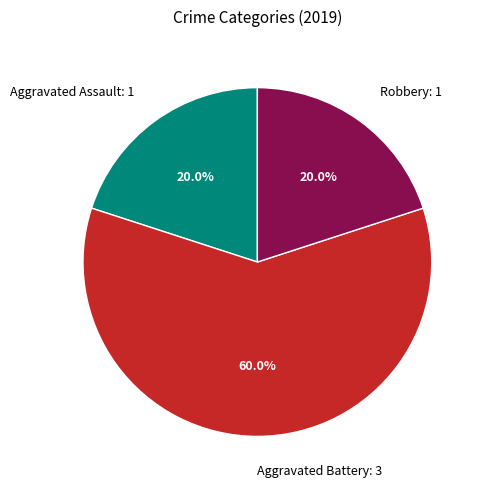

Is it true that Aggravated Assault is 20% of the pie?

True